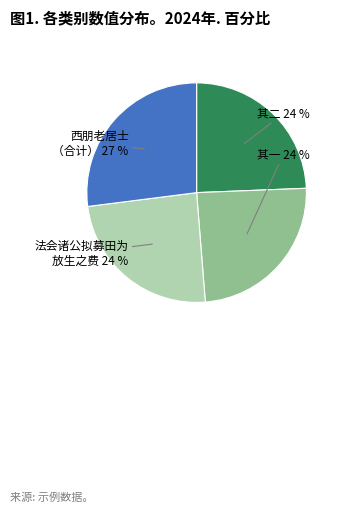

True or false: 西朋老居士 （合计） accounts for 27% of the total.

True